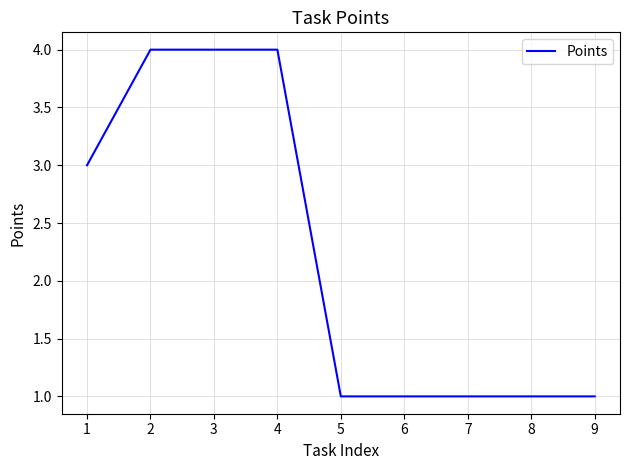

What is the smallest value displayed?

1